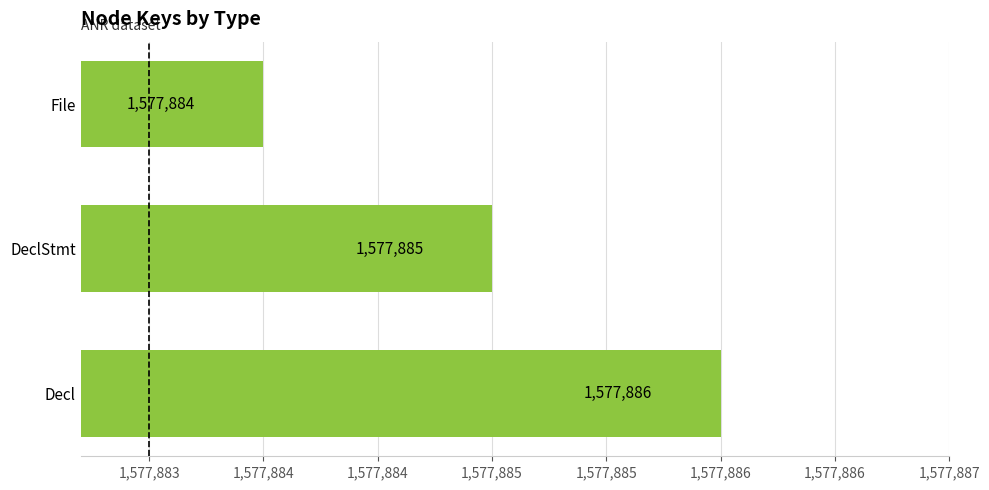

Count the number of data series in this chart.

1